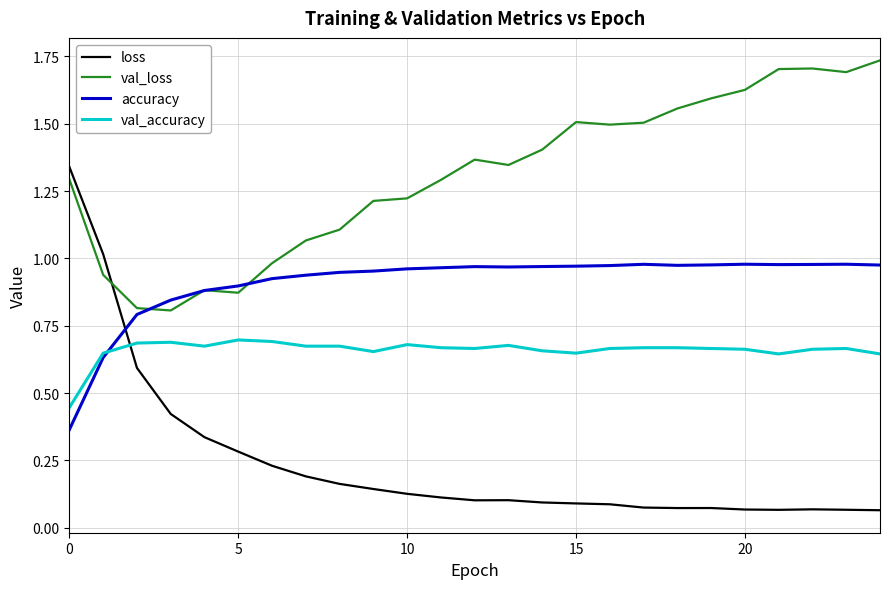

Which series has the largest total across all categories?

val_loss